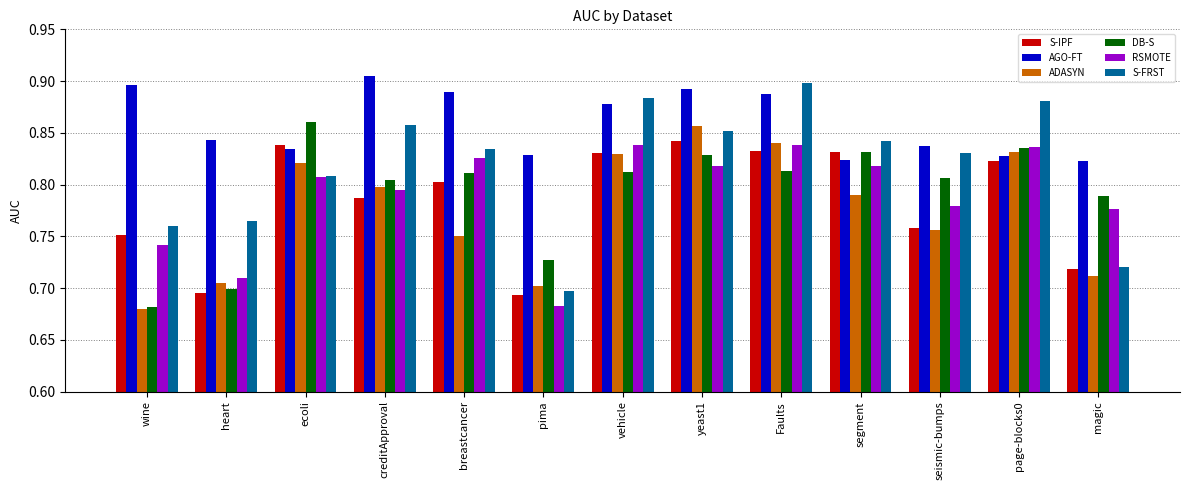

Count the AGO-FT values in the range 0 to 1.

13